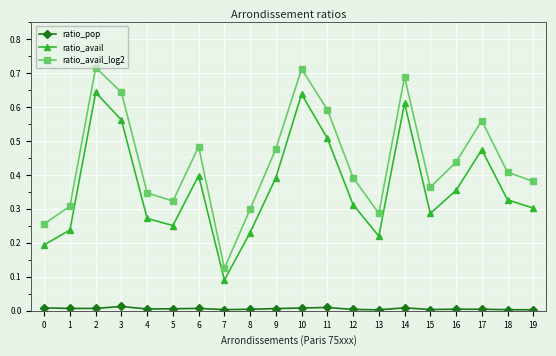

Which series has the largest range (max minus min)?

ratio_avail_log2